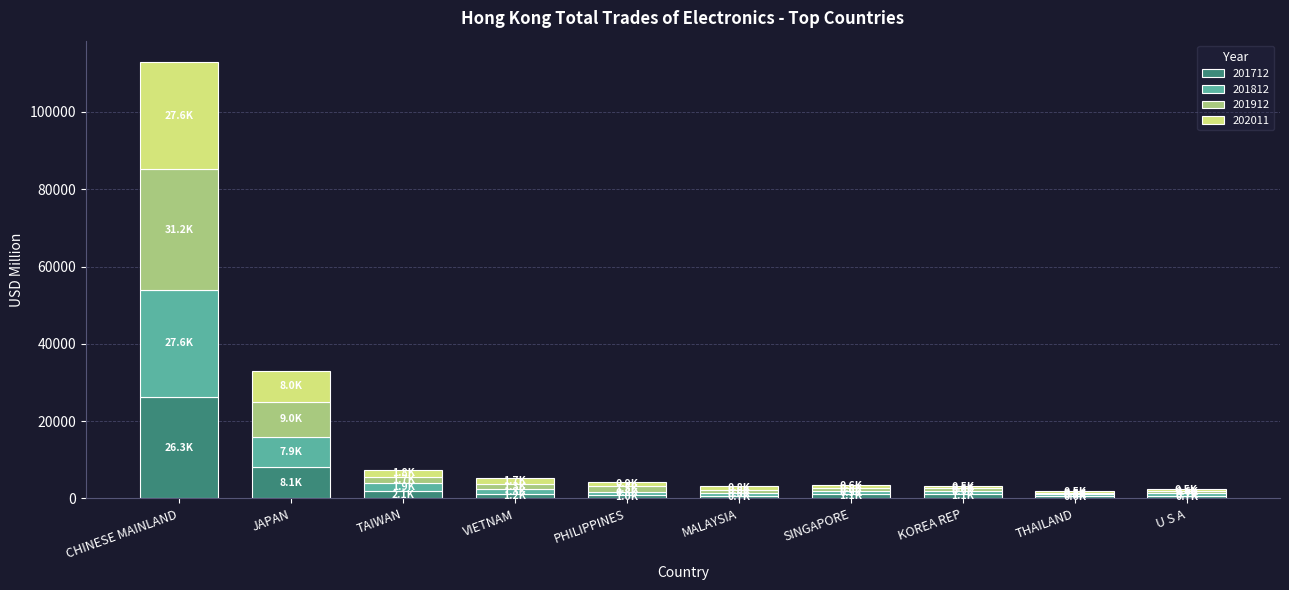

At which label is 201712 closest to 13433?

JAPAN